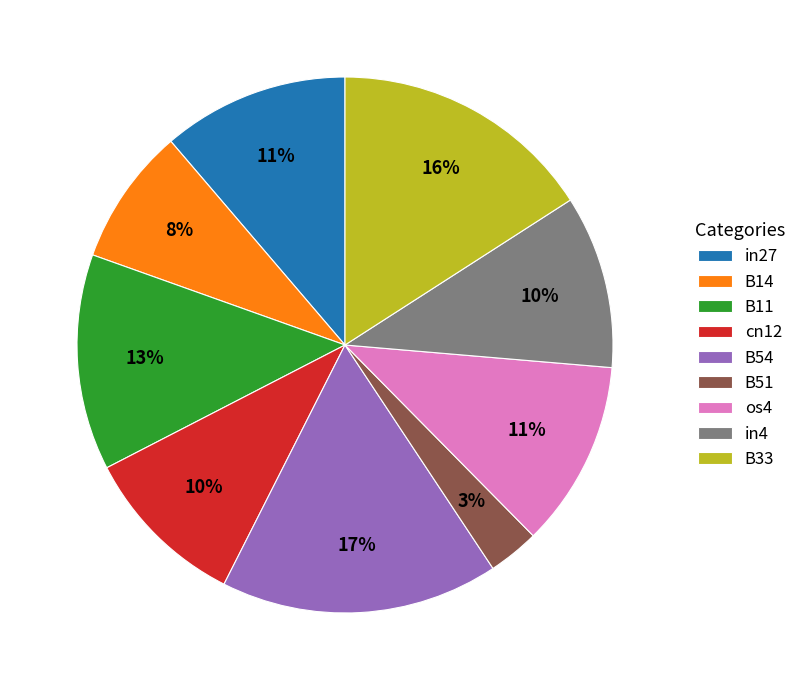

Which has a higher value, in4 or B51?

in4